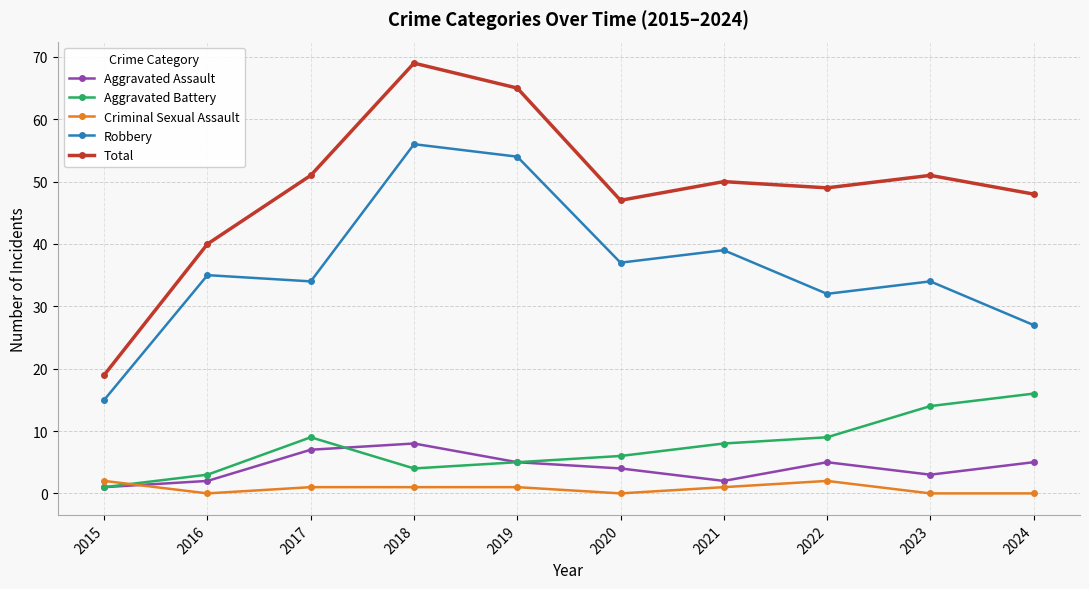

Read the Criminal Sexual Assault value at 2017.

1